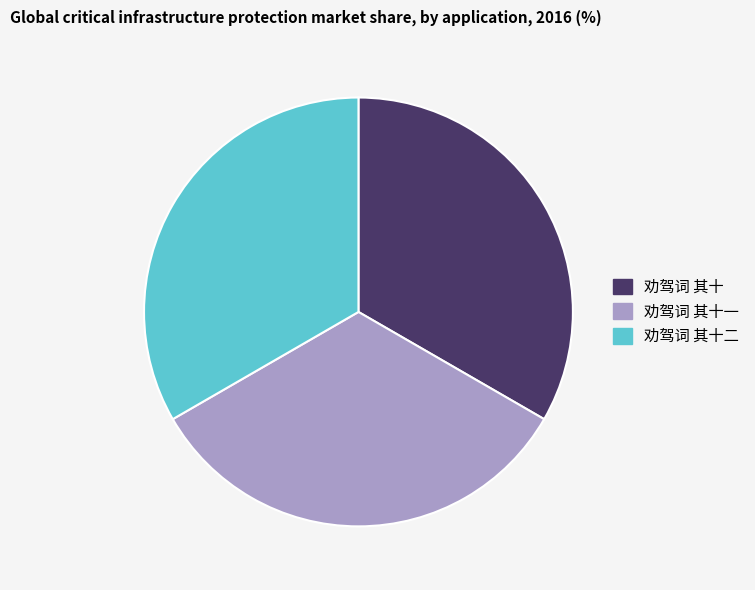

Is there any slice that represents more than half of the pie?

No